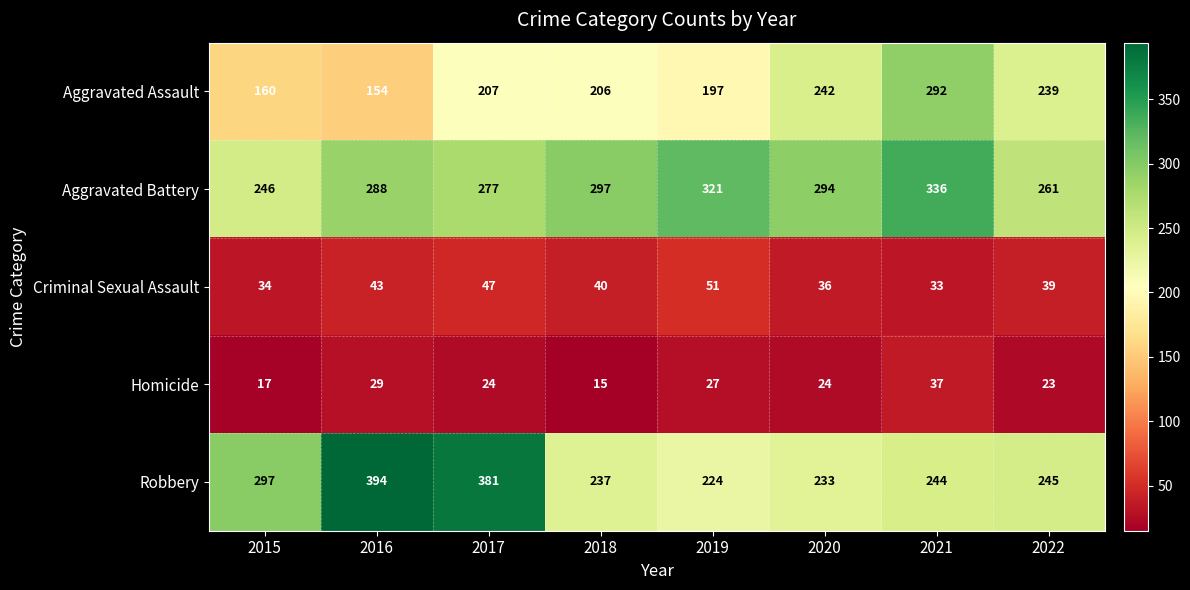

At 2022, list the series in order from smallest to largest.

Homicide, Criminal Sexual Assault, Aggravated Assault, Robbery, Aggravated Battery